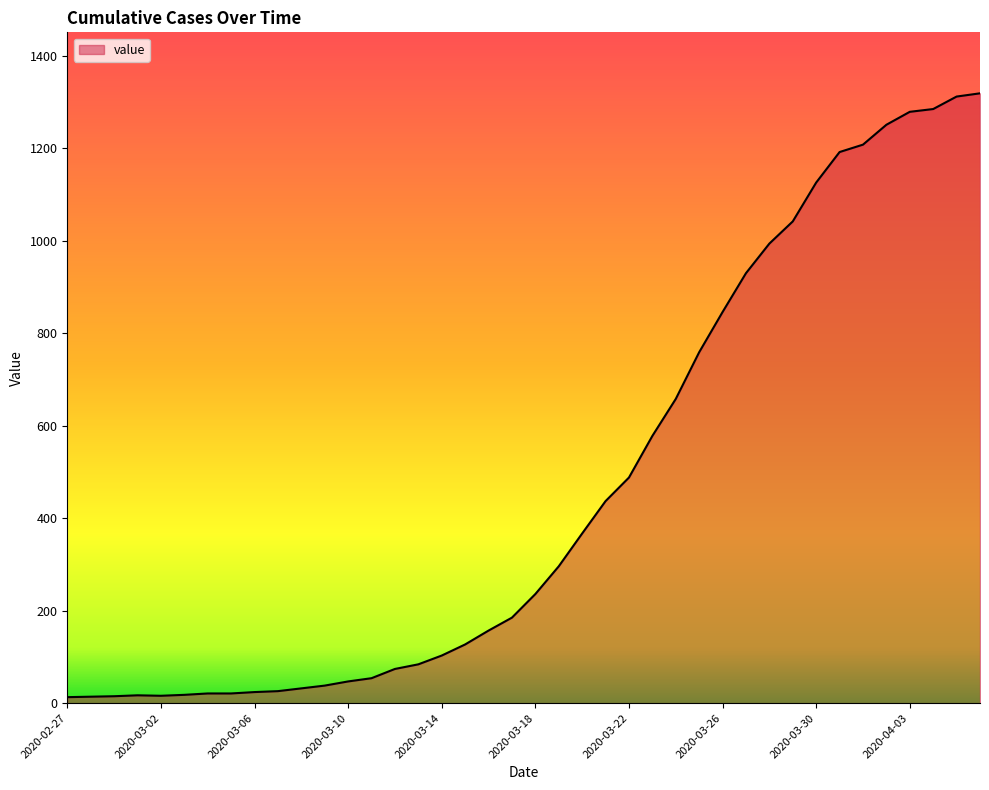

What is the greatest value displayed?

1319